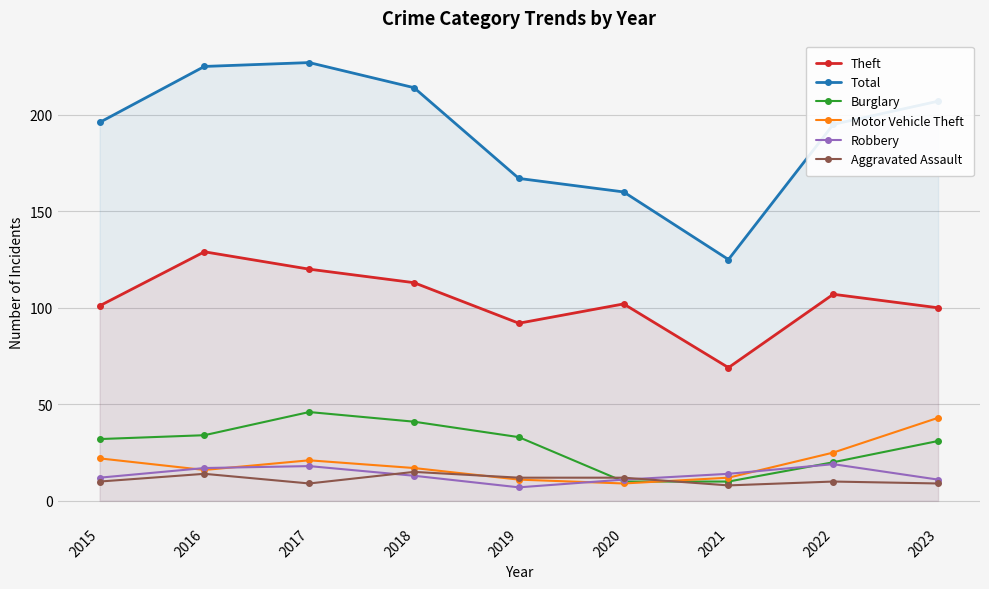

How many distinct data groups are displayed?

6